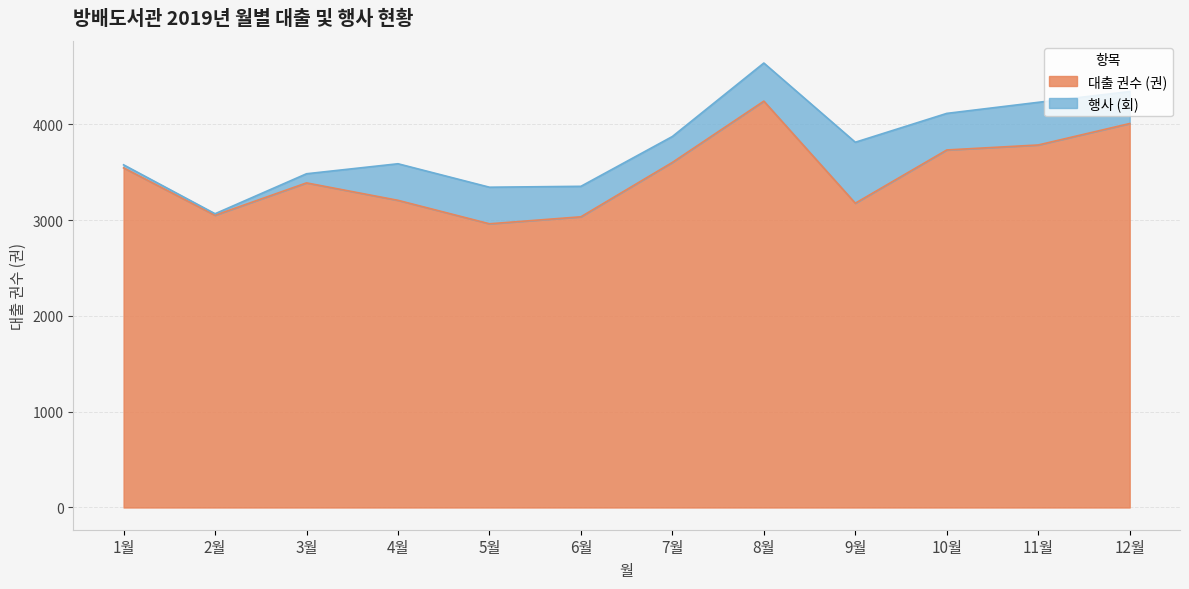

How many data points does each series have?

12